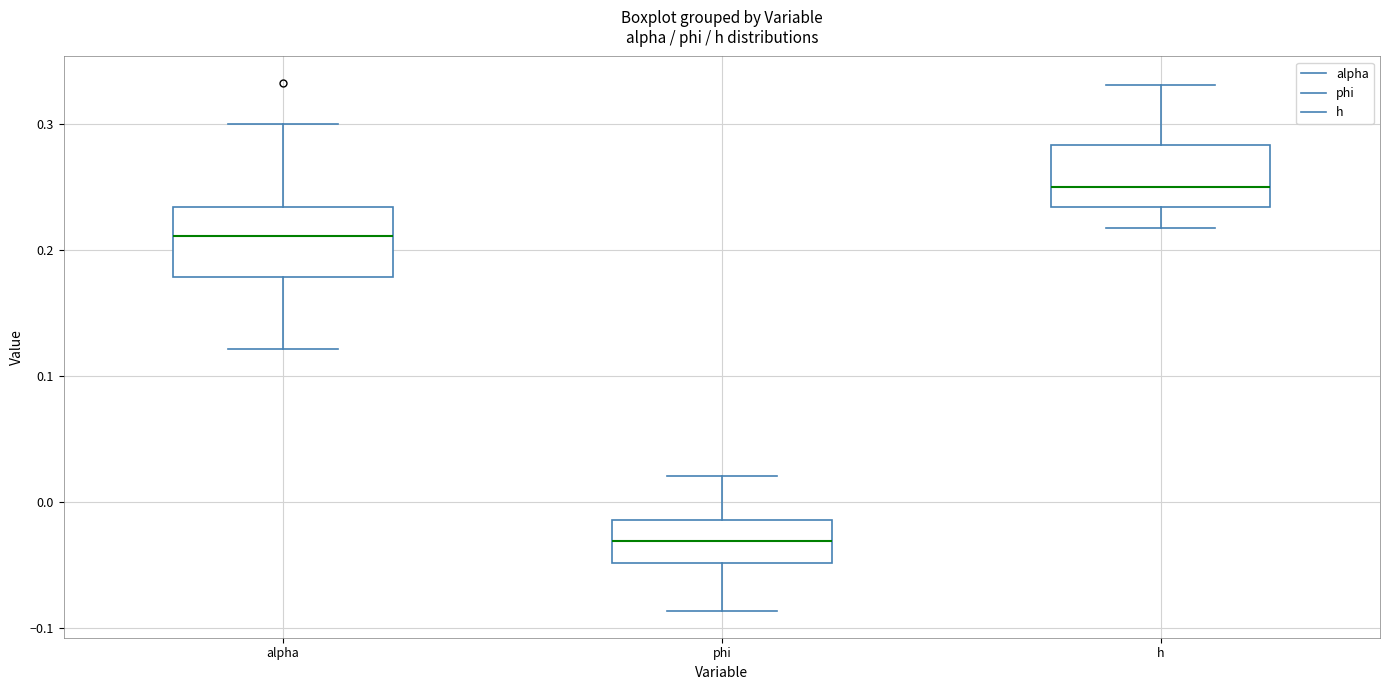

Where is the upper edge of the box for h on the y-axis? The values are not printed on the chart, so give them approximately, as read against the axis.

0.28